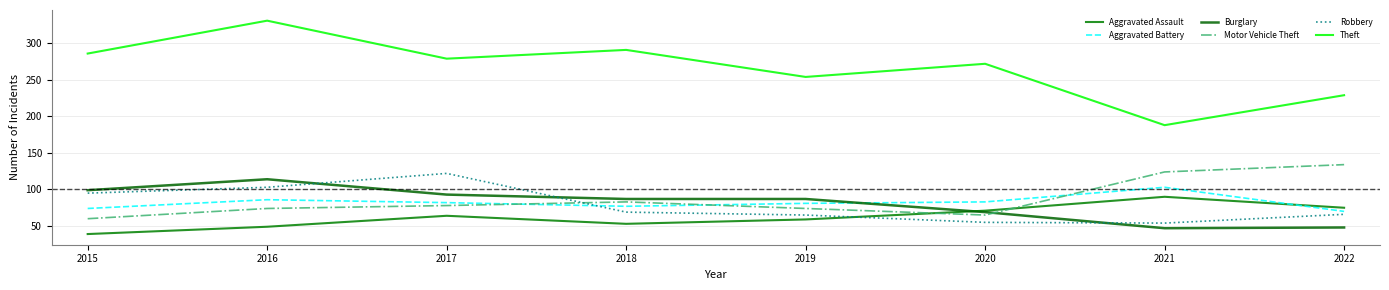

What is the minimum value for Theft?

188